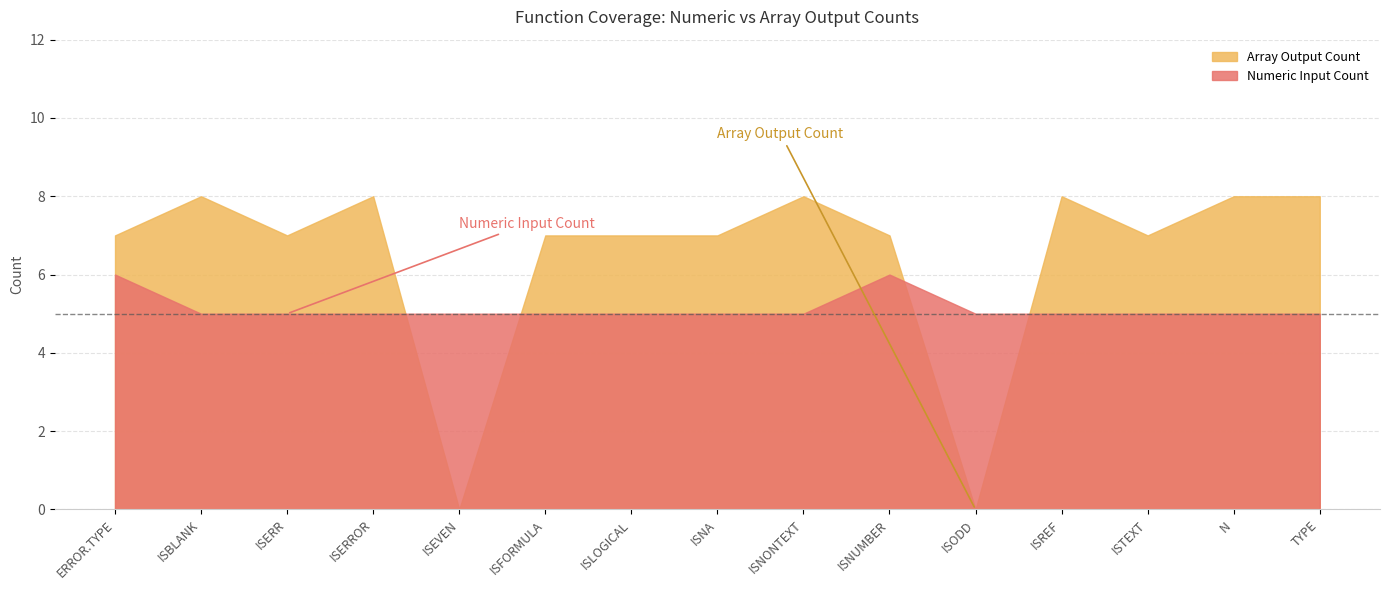

Rank the series at ISLOGICAL from lowest to highest value.

Numeric Input Count, Array Output Count